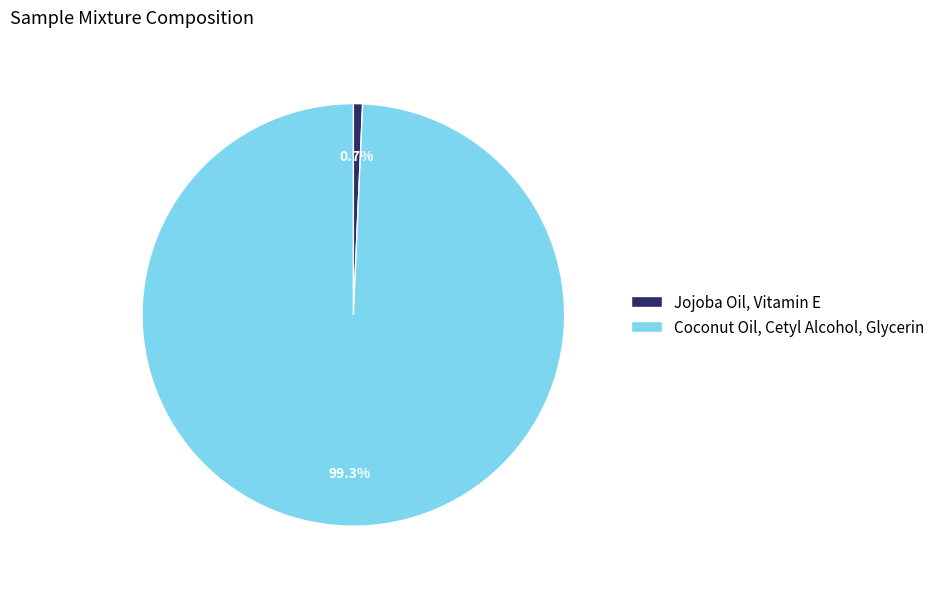

The Jojoba Oil, Vitamin E slice represents 14% of the pie. True or false?

False